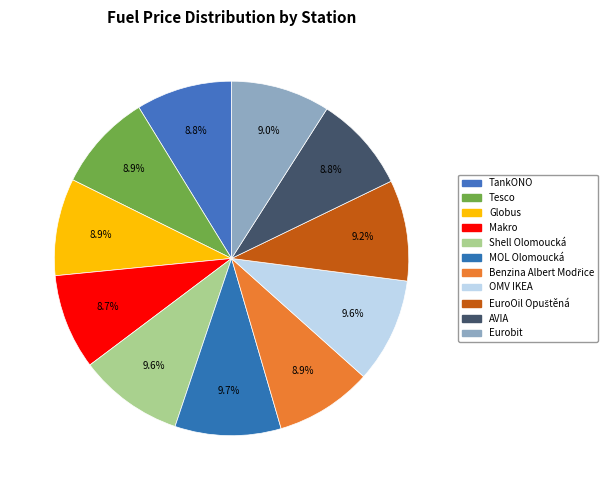

To the nearest percent, what percentage of the pie is TankONO?

9%